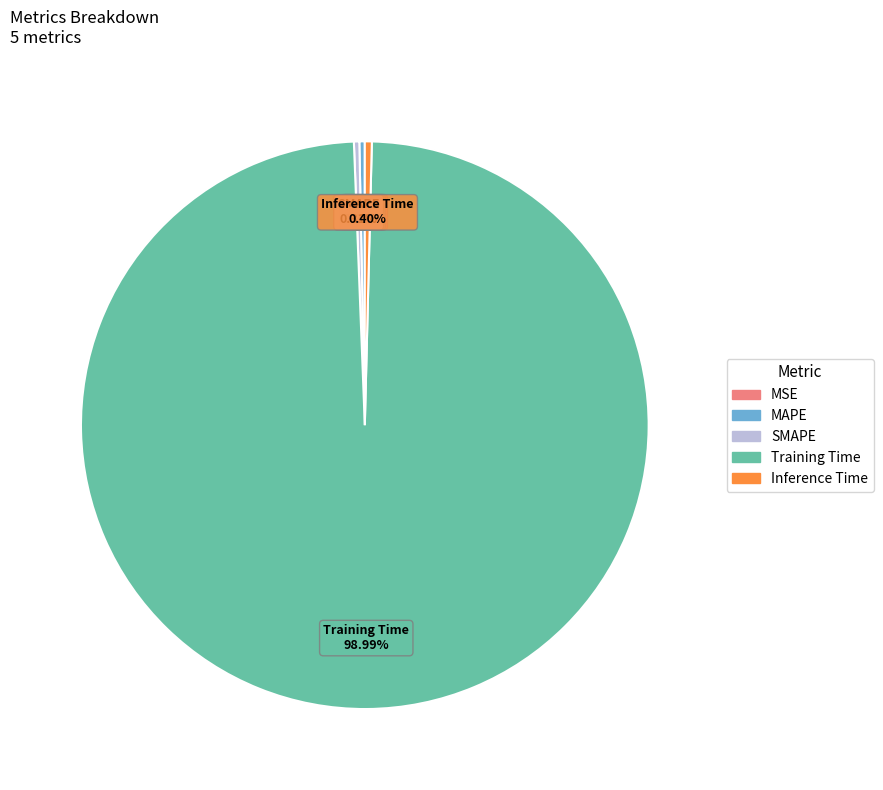

Is there any slice that represents more than half of the pie?

Yes